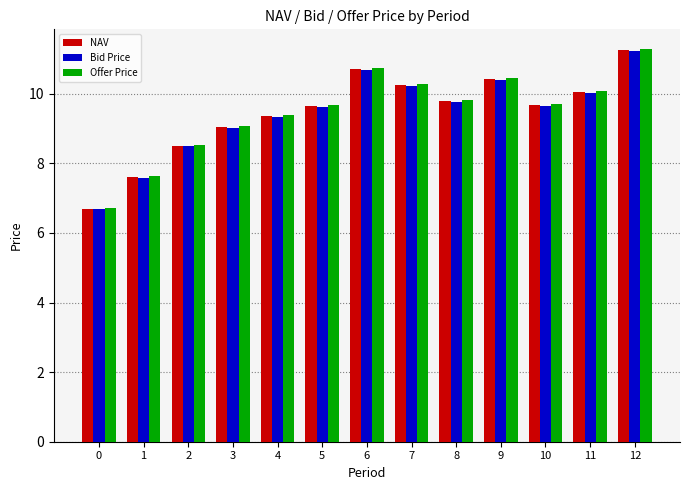

Which series has the largest range (max minus min)?

Offer Price